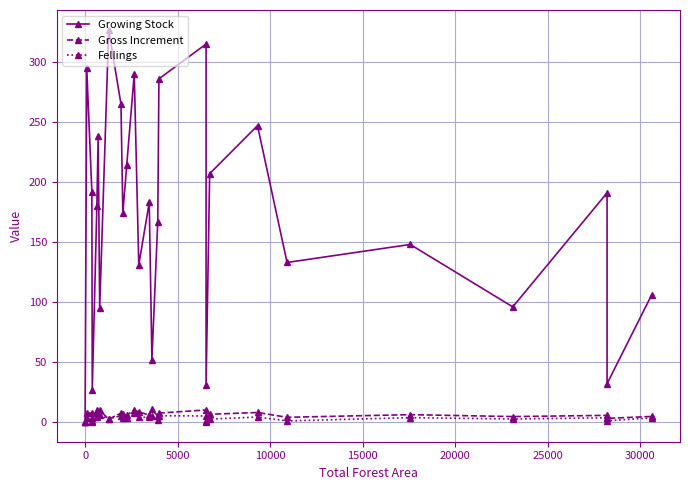

The value of Fellings at 0 is 1.1. True or false?

False